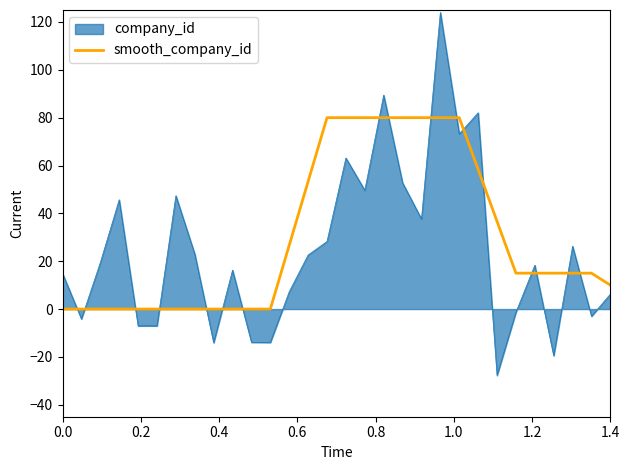

List the series in order of their peak value, highest first.

company_id, smooth_company_id